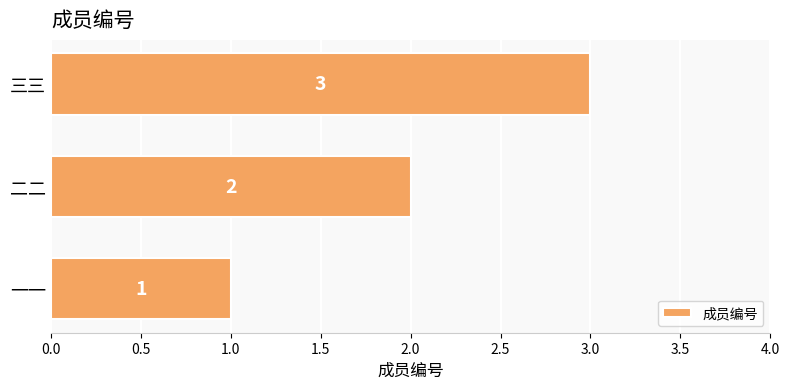

List the labels in order of value, smallest first.

一一, 二二, 三三